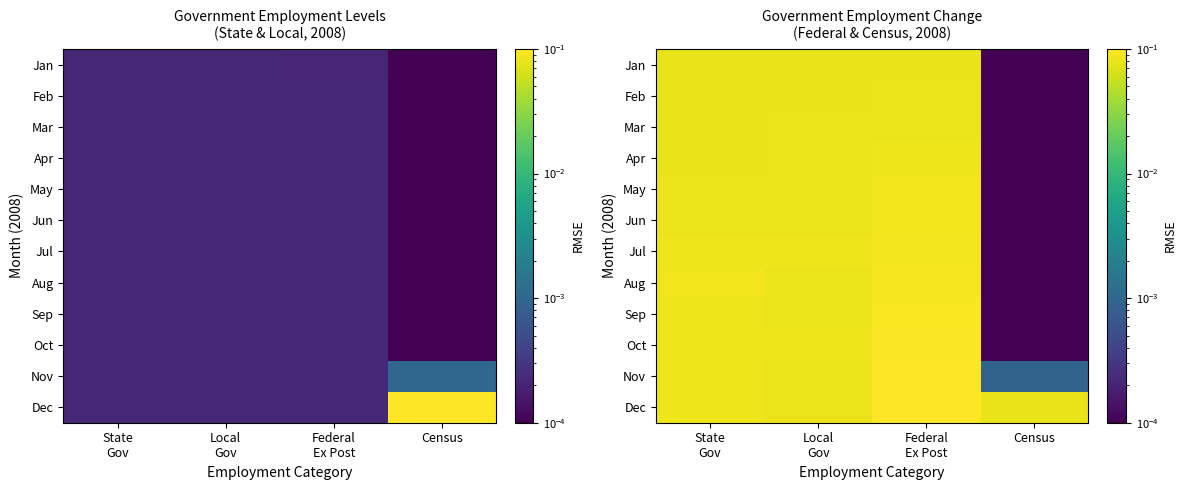

The Mar series shows 0.0 at Census. True or false?

True